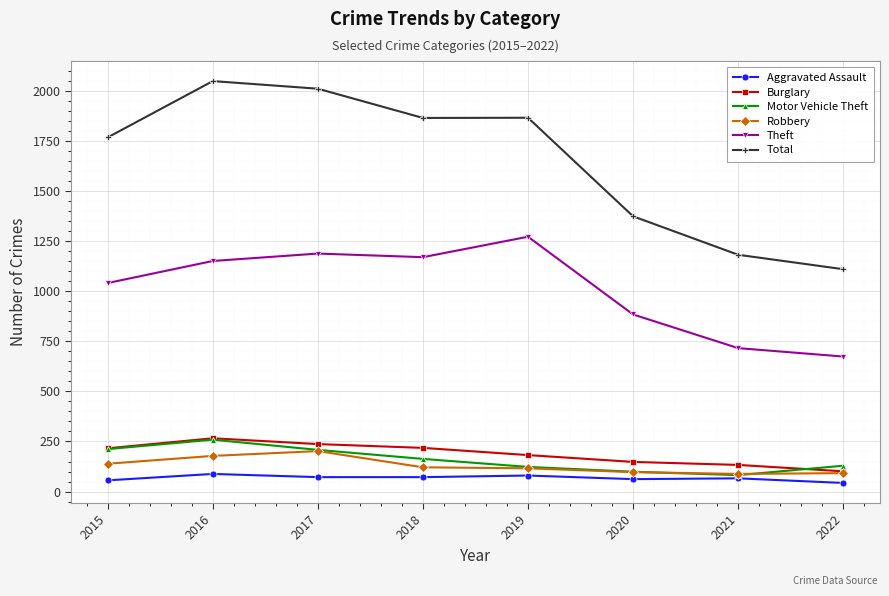

True or false: Total and Theft cross at least once.

False